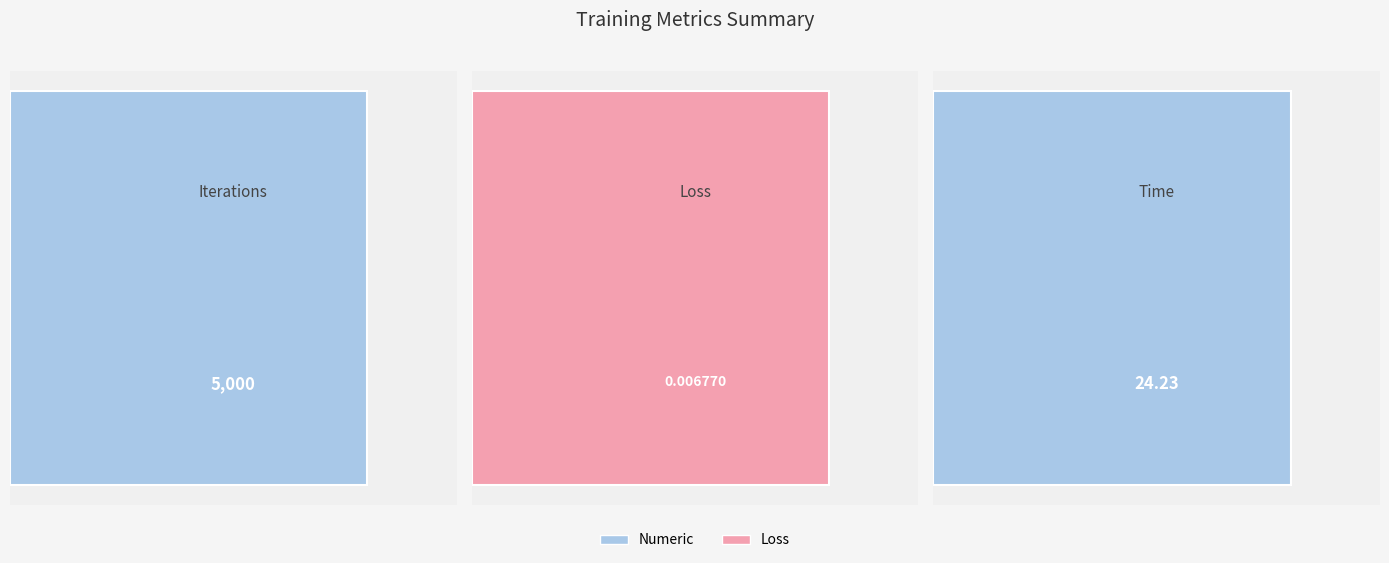

Between Time and Loss, which is larger?

Time